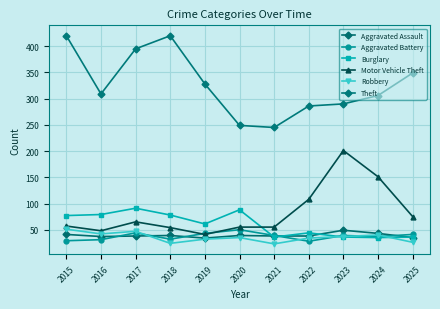

At how many categories does at least one series exceed 266?

9